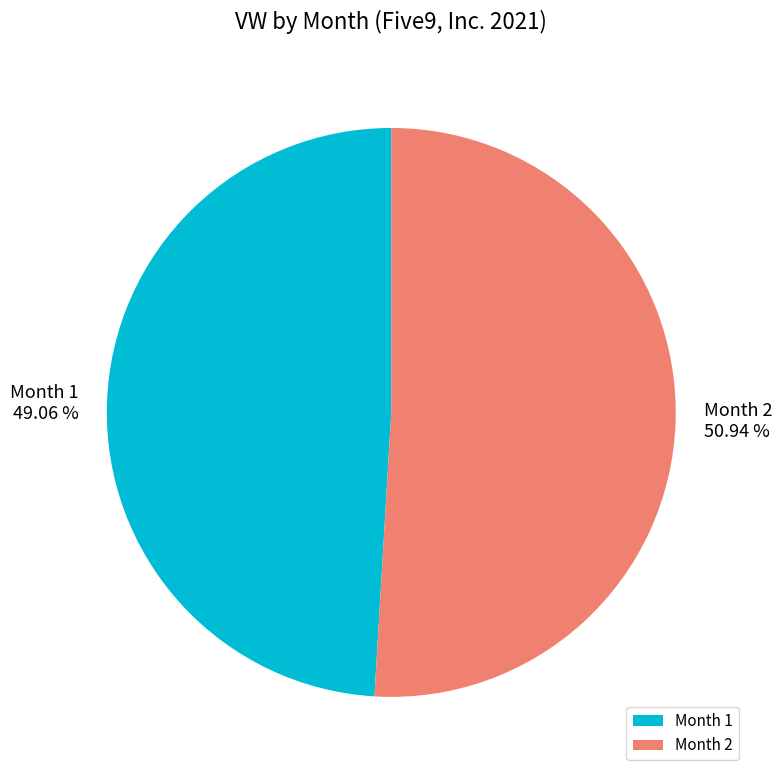

Which slice is the smallest?

Month 1